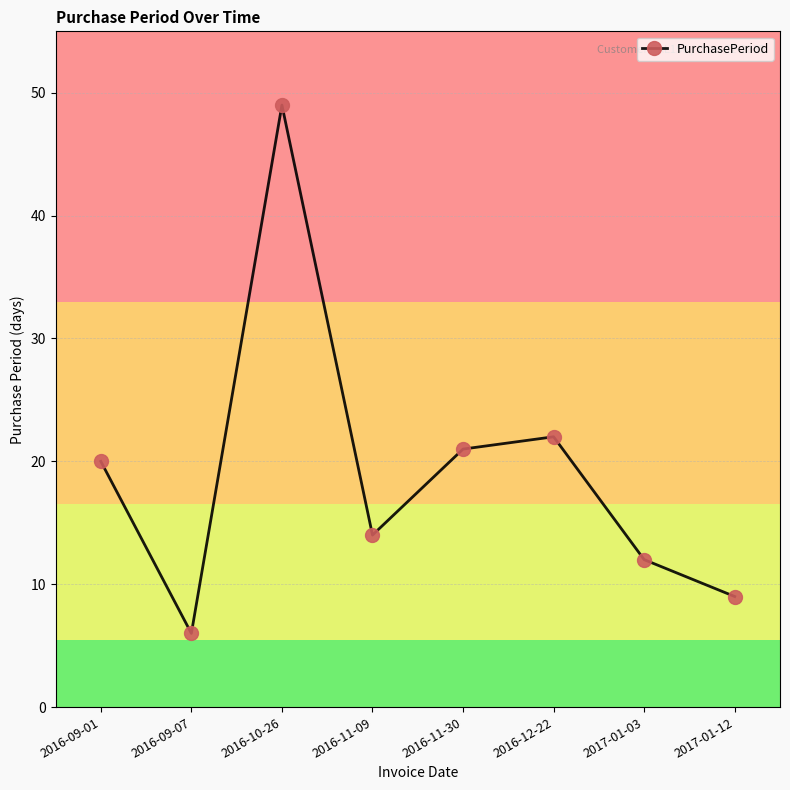

Between 2016-09-01 and 2016-11-09, which is larger?

2016-09-01